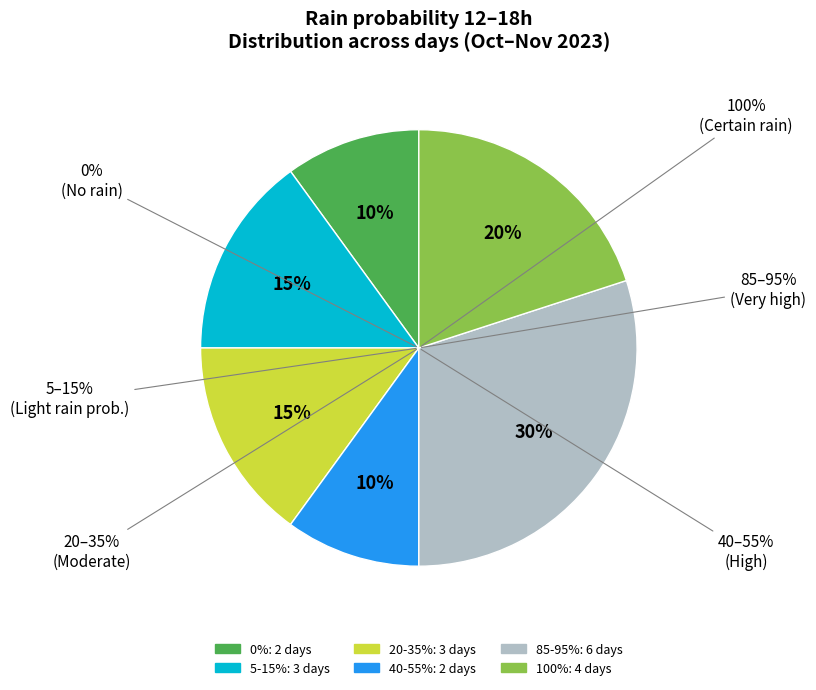

Is there a majority slice in this chart?

No